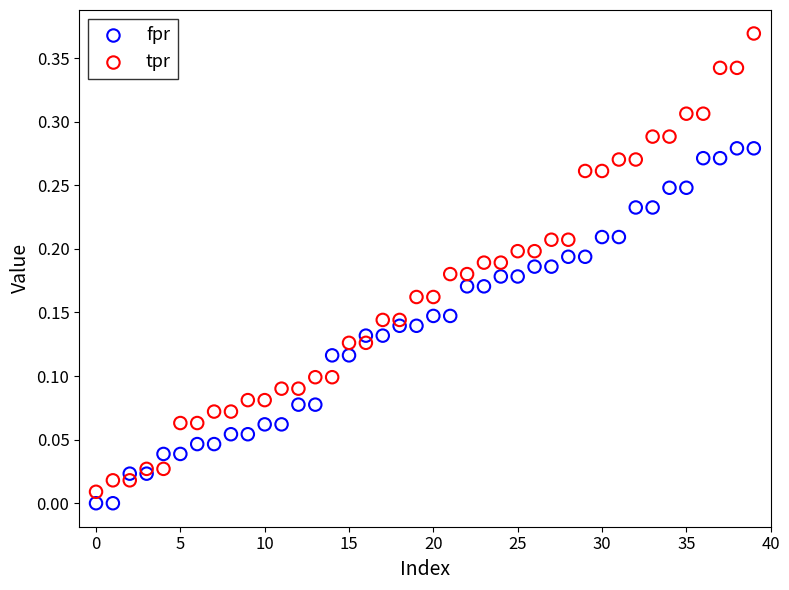

Which series reaches the maximum Y coordinate?

tpr